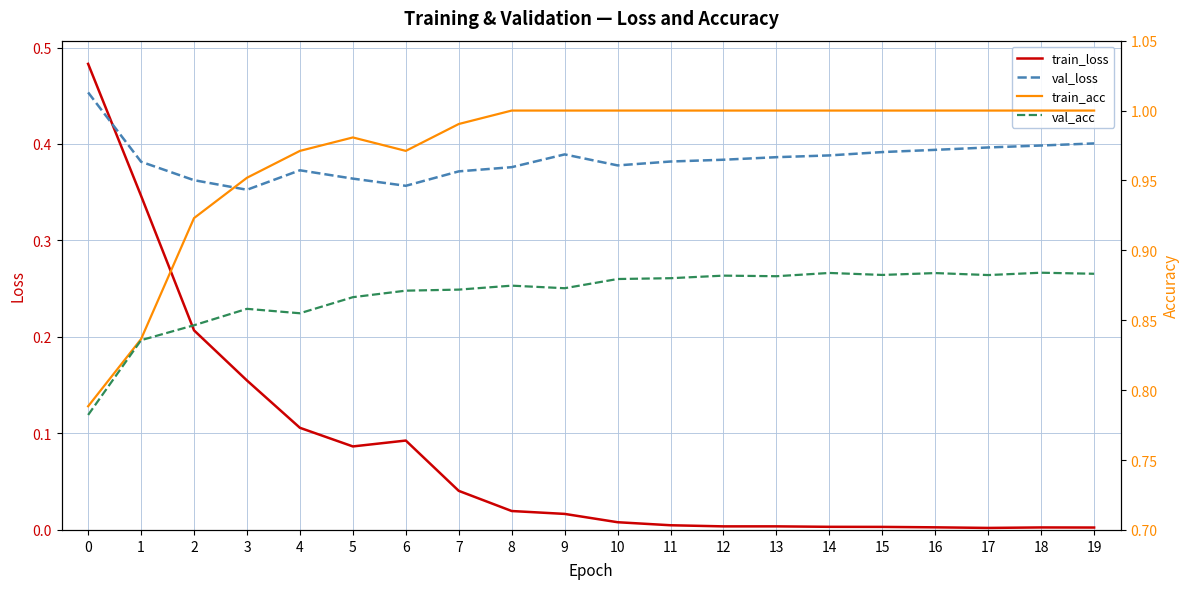

Reading right to left, transcribe all the data shown in this chart.

train_loss: 19=0.0	18=0.0	17=0.0	16=0.0	15=0.0	14=0.0	13=0.0	12=0.0	11=0.0	10=0.0	9=0.0	8=0.0	7=0.0	6=0.1	5=0.1	4=0.1	3=0.2	2=0.2	1=0.3	0=0.5
val_loss: 19=0.4	18=0.4	17=0.4	16=0.4	15=0.4	14=0.4	13=0.4	12=0.4	11=0.4	10=0.4	9=0.4	8=0.4	7=0.4	6=0.4	5=0.4	4=0.4	3=0.4	2=0.4	1=0.4	0=0.5
train_acc: 19=1.0	18=1.0	17=1.0	16=1.0	15=1.0	14=1.0	13=1.0	12=1.0	11=1.0	10=1.0	9=1.0	8=1.0	7=1.0	6=1.0	5=1.0	4=1.0	3=1.0	2=0.9	1=0.8	0=0.8
val_acc: 19=0.9	18=0.9	17=0.9	16=0.9	15=0.9	14=0.9	13=0.9	12=0.9	11=0.9	10=0.9	9=0.9	8=0.9	7=0.9	6=0.9	5=0.9	4=0.9	3=0.9	2=0.8	1=0.8	0=0.8